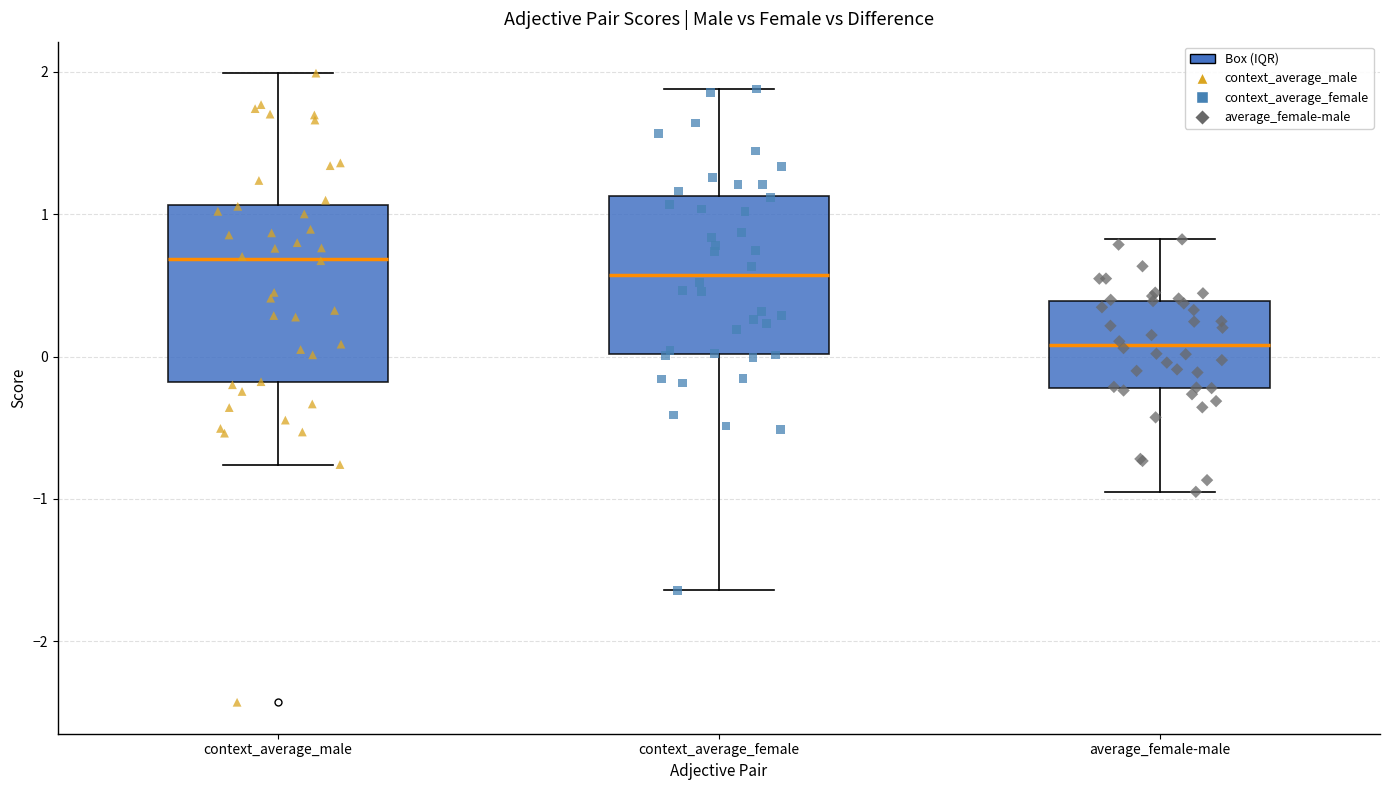

Which box has the lowest median line?

average_female-male